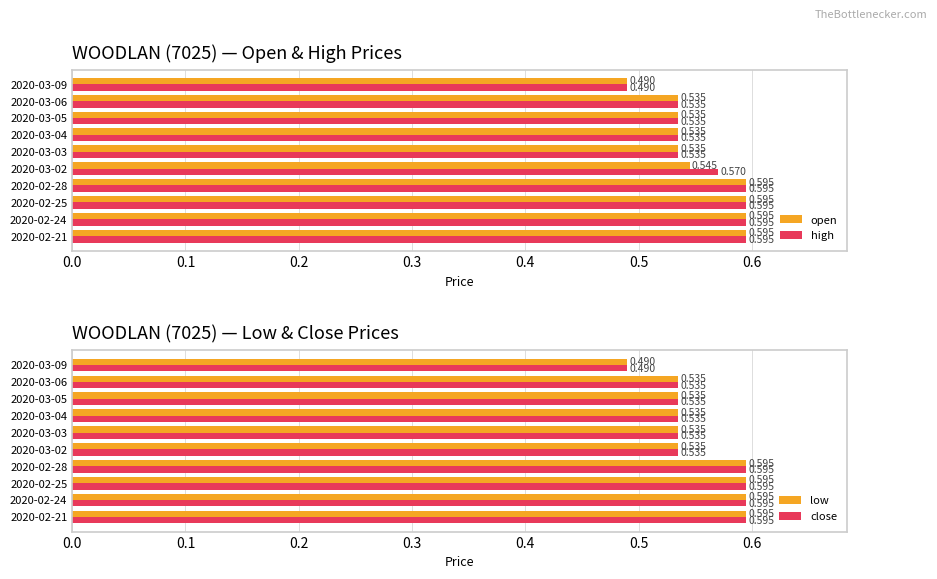

How many high values are between 0 and 1?

10